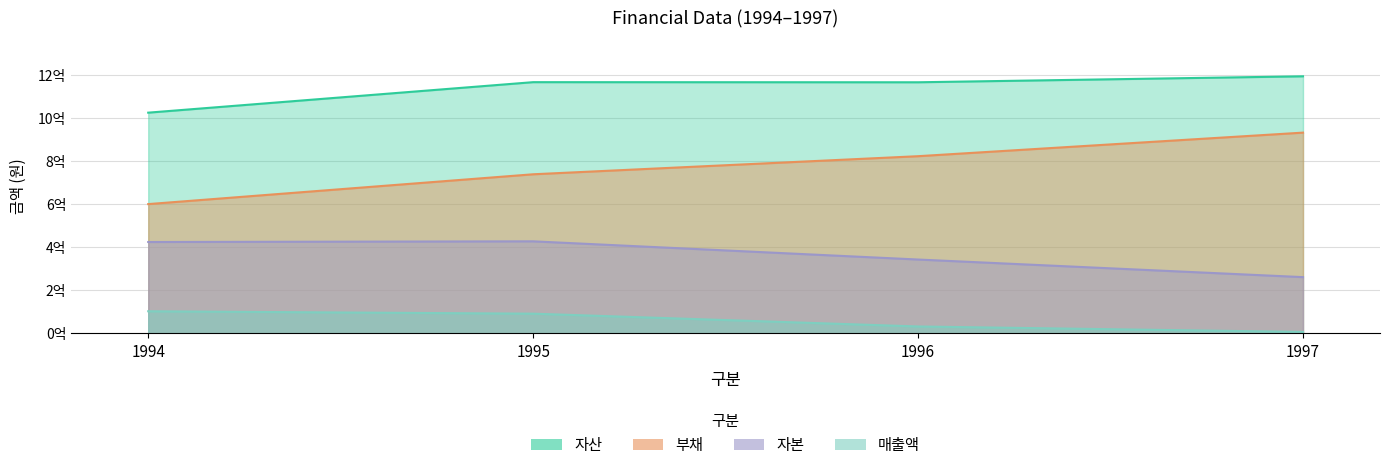

Count the number of data series in this chart.

4